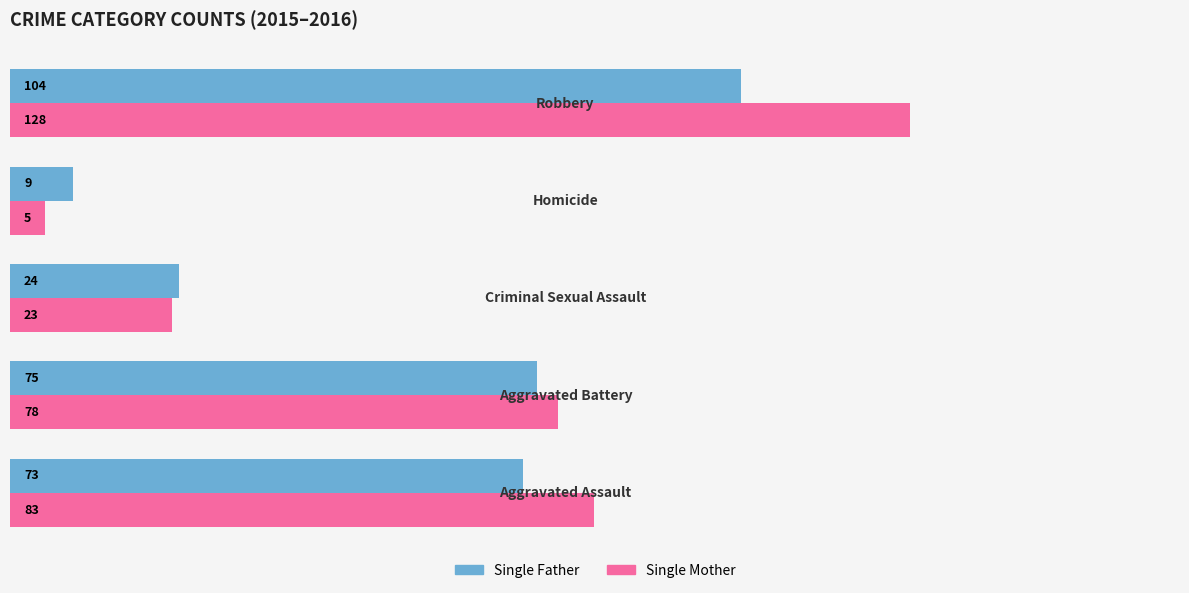

What are all the series names shown in the legend?

Single Father, Single Mother